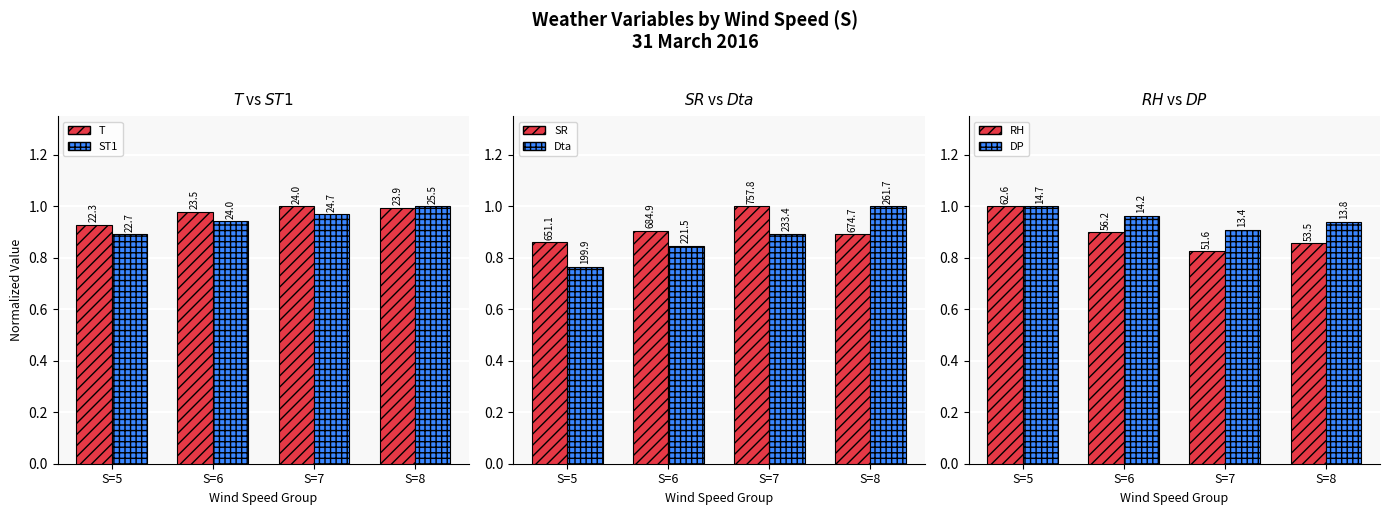

At how many categories does at least one series exceed 0?

4